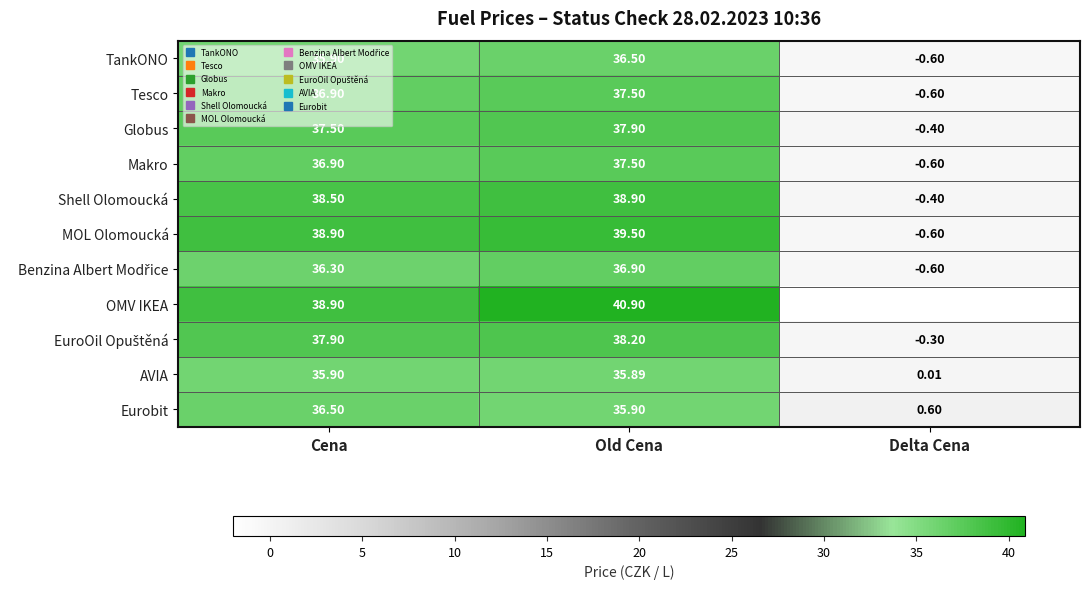

Is the value of AVIA at Cena greater than the value of Shell Olomoucká at Old Cena?

No